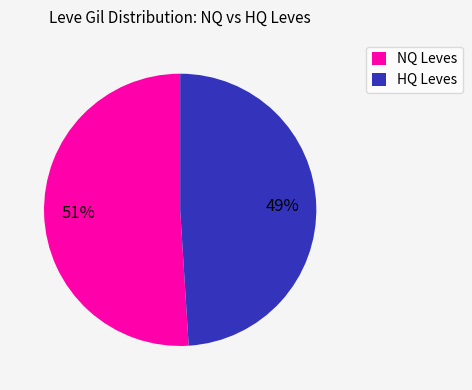

Which category has the smallest portion of the pie?

HQ Leves